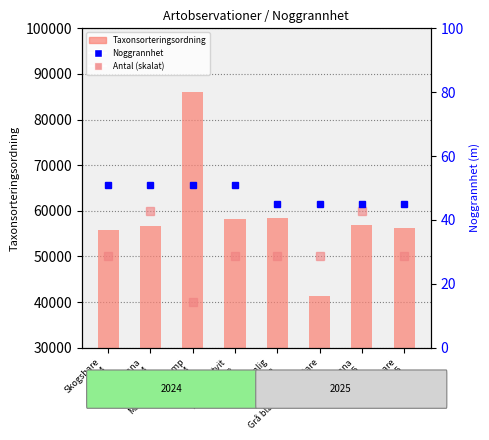

Which series has the widest spread of values?

Taxonsorteringsordning